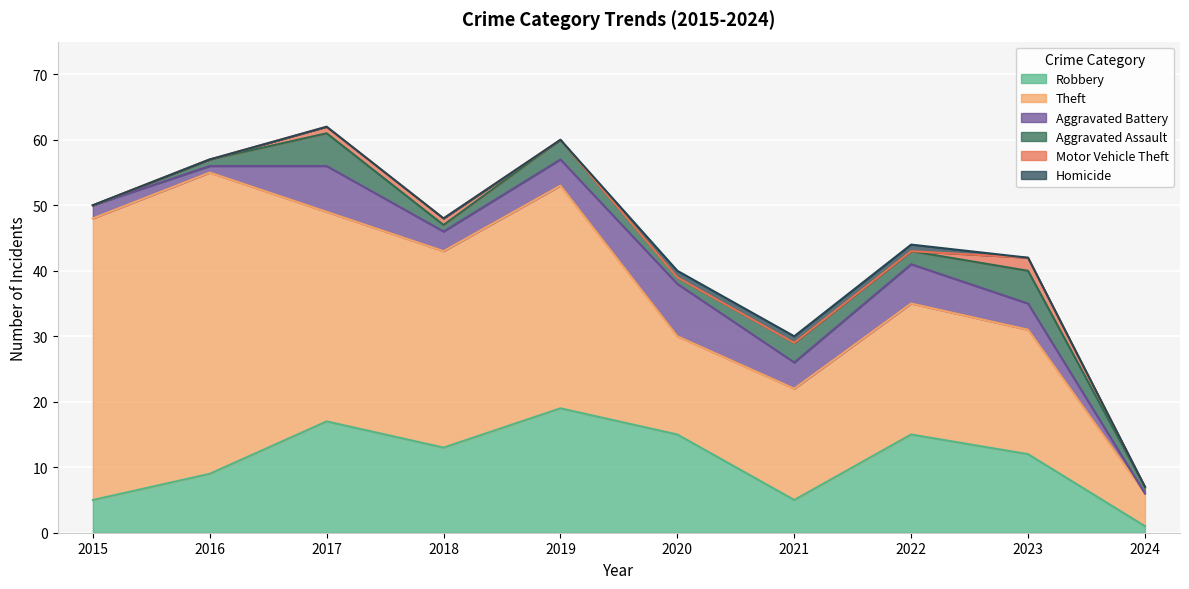

Which series changed the most between 2015 and 2022?

Theft